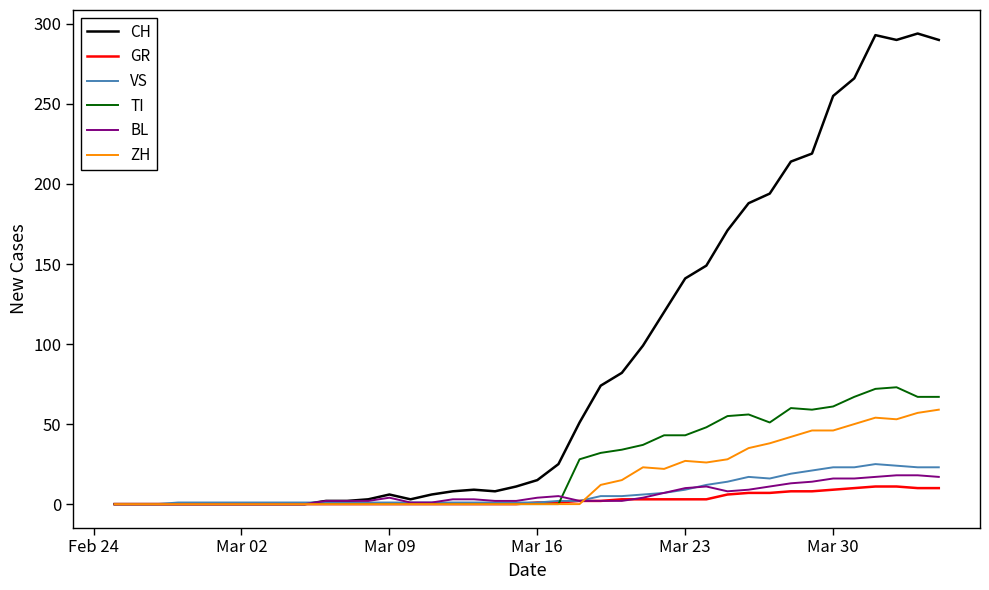

Which series has the largest total across all categories?

CH